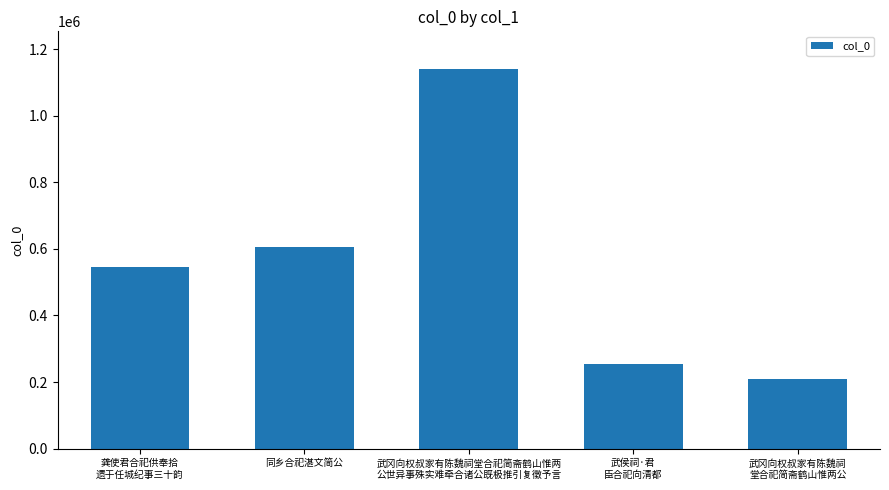

Where is the data nearest to the value 674423?

同乡合祀湛文简公